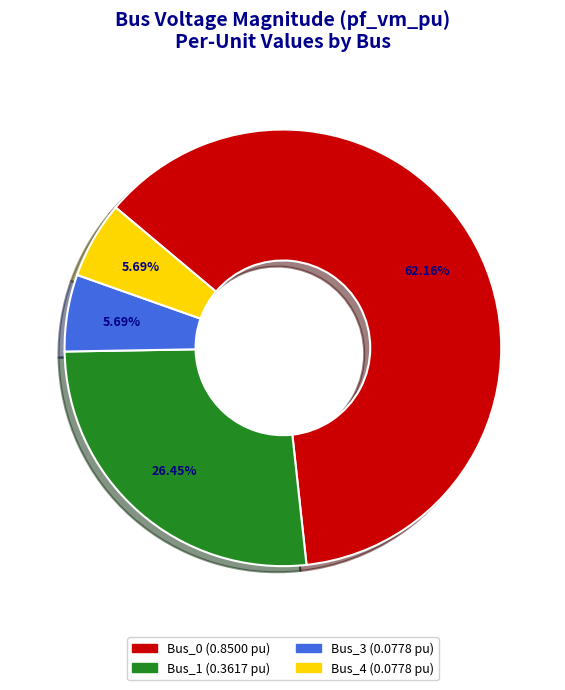

How many slices are in this pie chart?

4